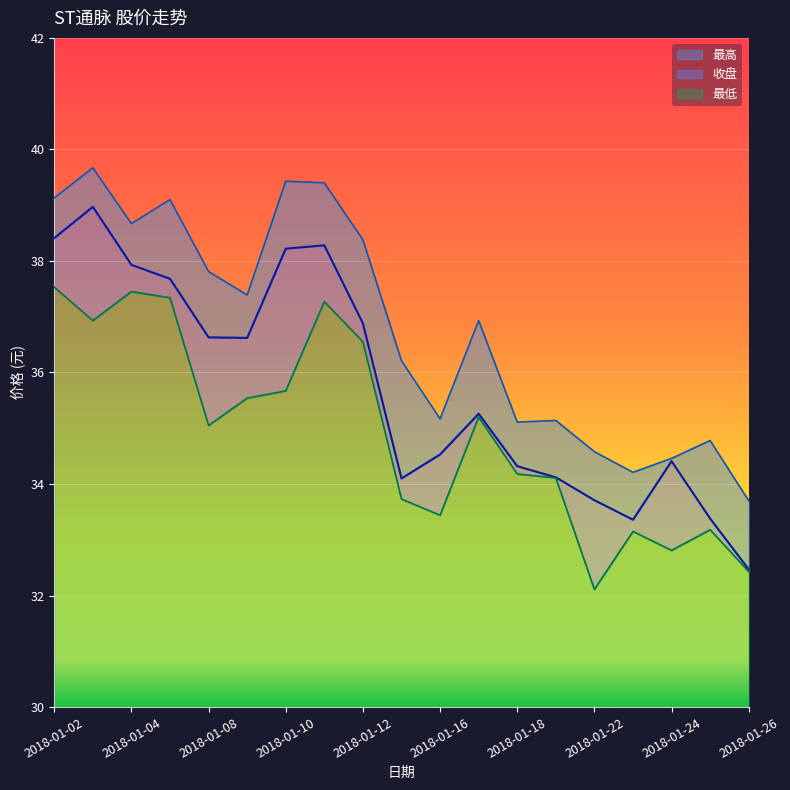

List the series in order of their peak value, lowest first.

最低, 收盘, 最高